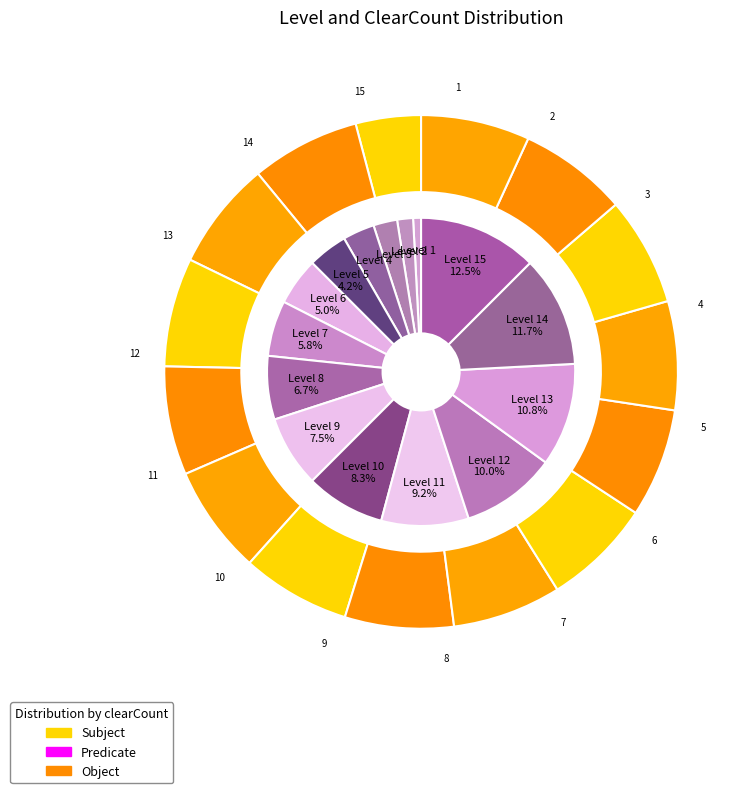

How many slices are in this pie chart?

15